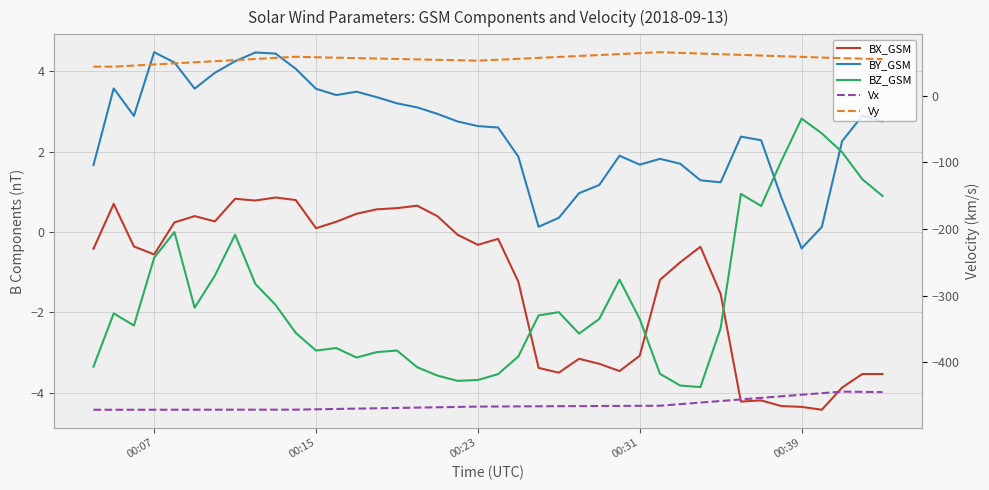

Is the value of Vy at 38 greater than the value of BZ_GSM at 12?

Yes